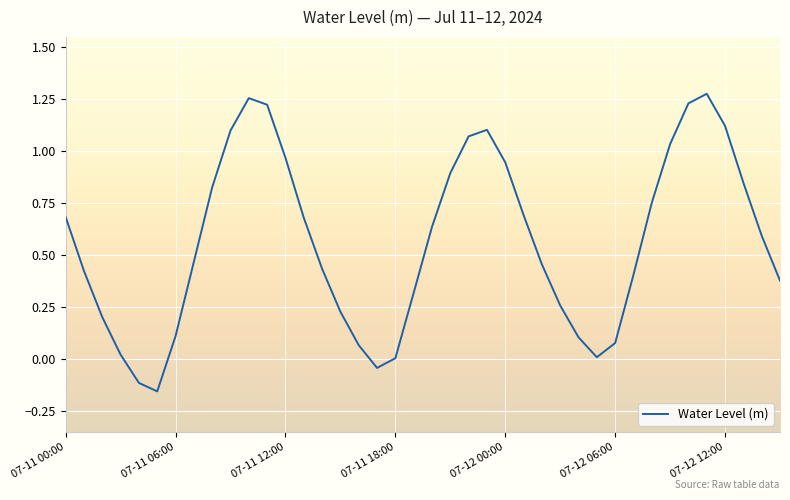

Does the chart display data point markers on the line(s)?

No